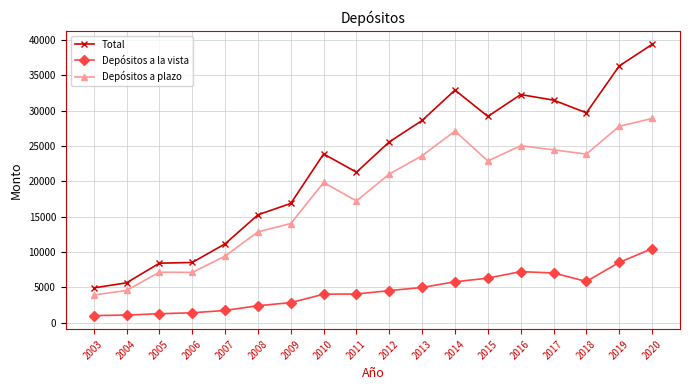

True or false: Depósitos a la vista has more than 0 interior local peaks.

True